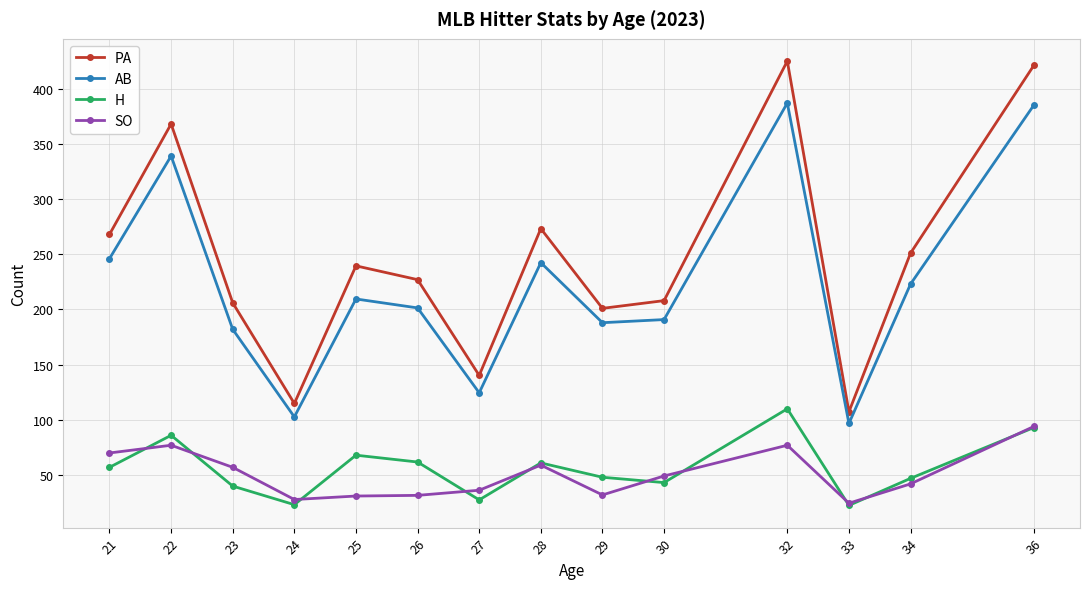

True or false: PA has more than 0 points higher than both neighbors.

True